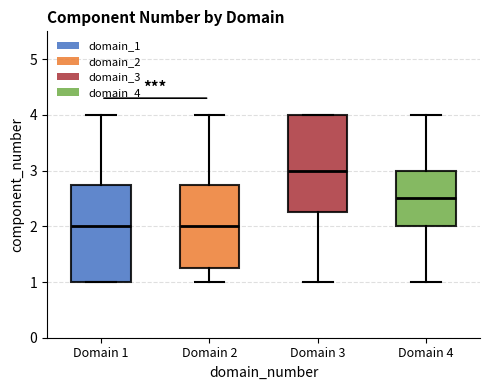

Where does the upper whisker of the box for Domain 1 end on the y-axis? The values are not printed on the chart, so give them approximately, as read against the axis.

4.0